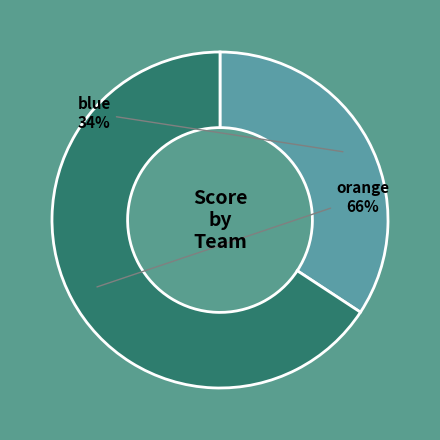

To the nearest percent, what is the difference between the largest and smallest slice percentages?

32%